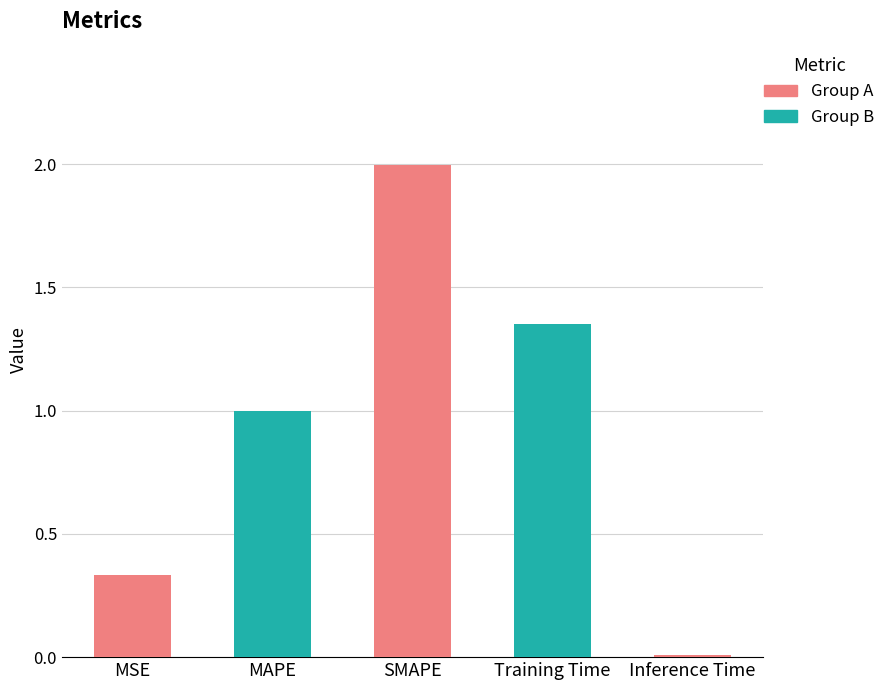

The value at SMAPE is 2.0. True or false?

True